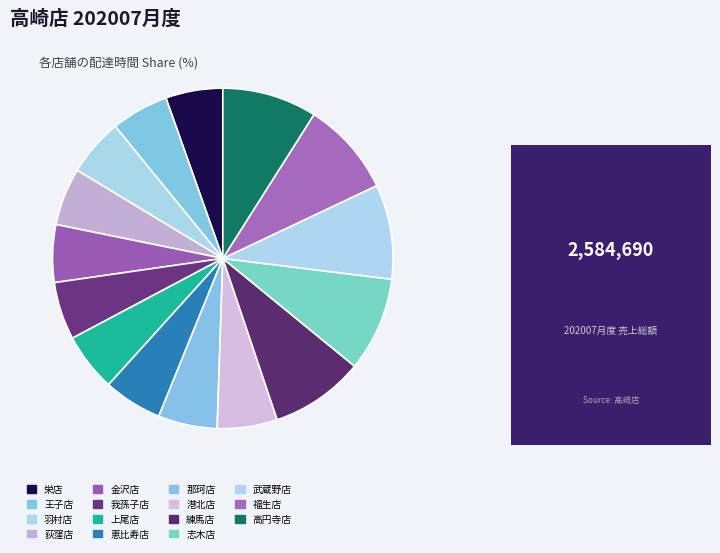

How many segments does this pie chart have?

15